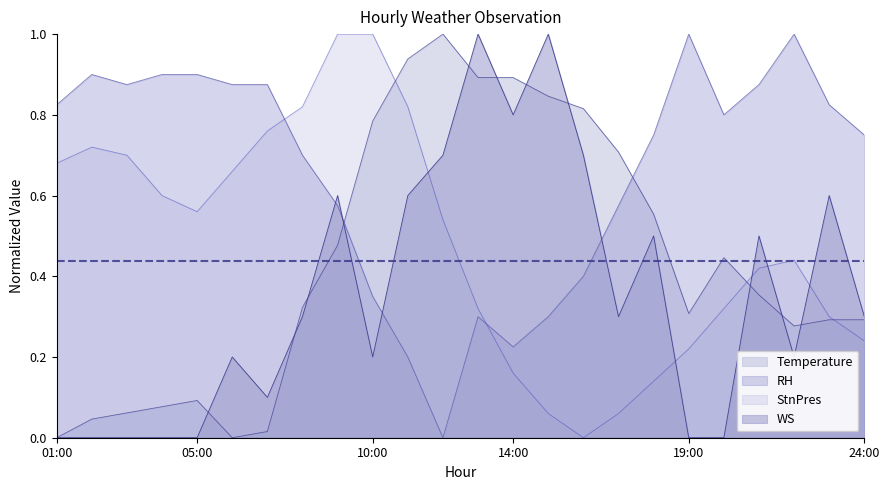

Which category has the highest value in the Temperature series?

12:00